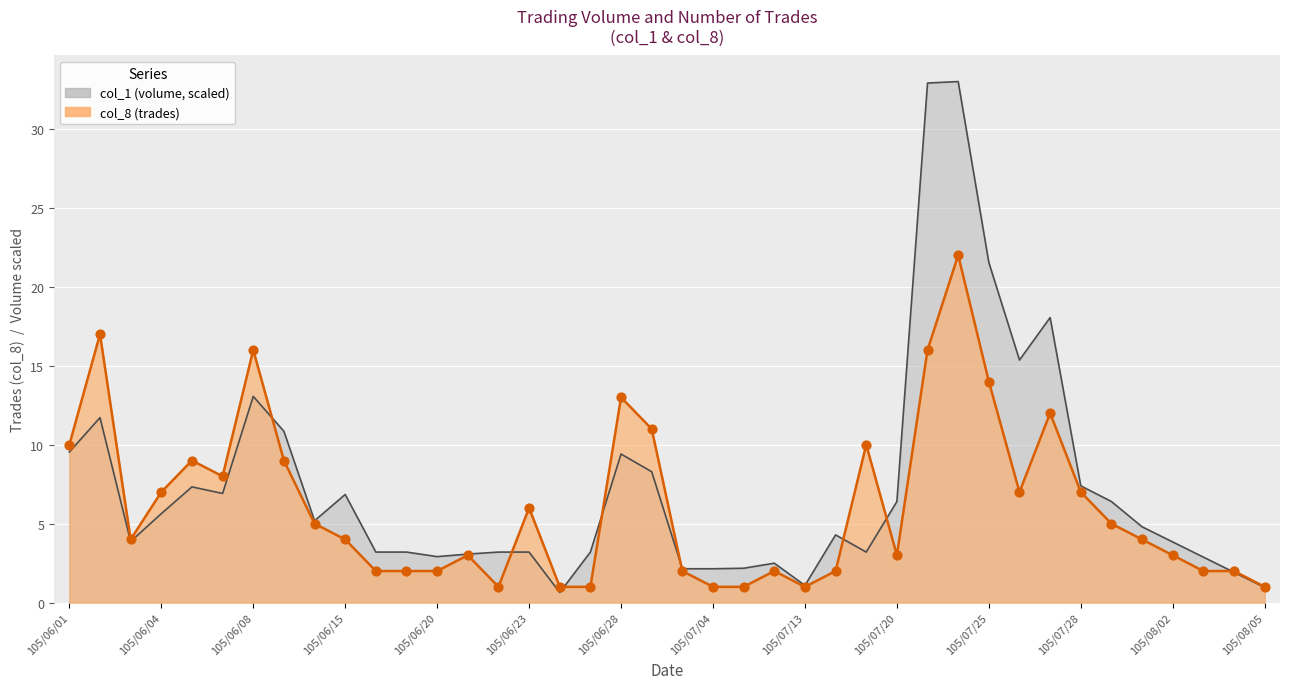

Which series reaches the maximum Y coordinate?

col_1 (volume)